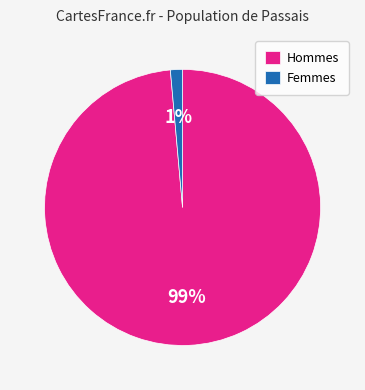

The Femmes slice represents 15% of the pie. True or false?

False